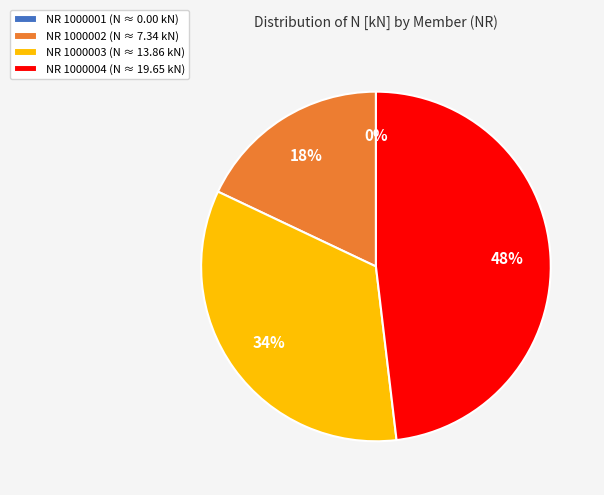

To the nearest percent, what percentage of the pie is NR 1000003?

34%